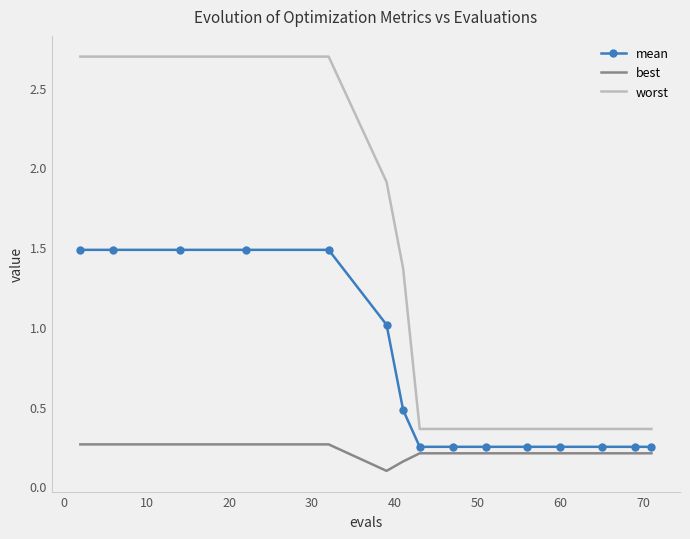

What is the greatest value displayed?

2.7